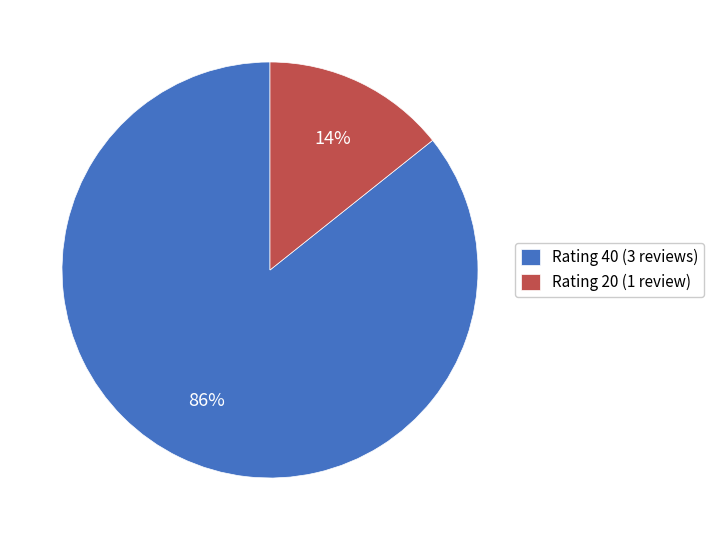

Combined, do Rating 20 (1 review) and Rating 40 (3 reviews) account for over 50%?

Yes